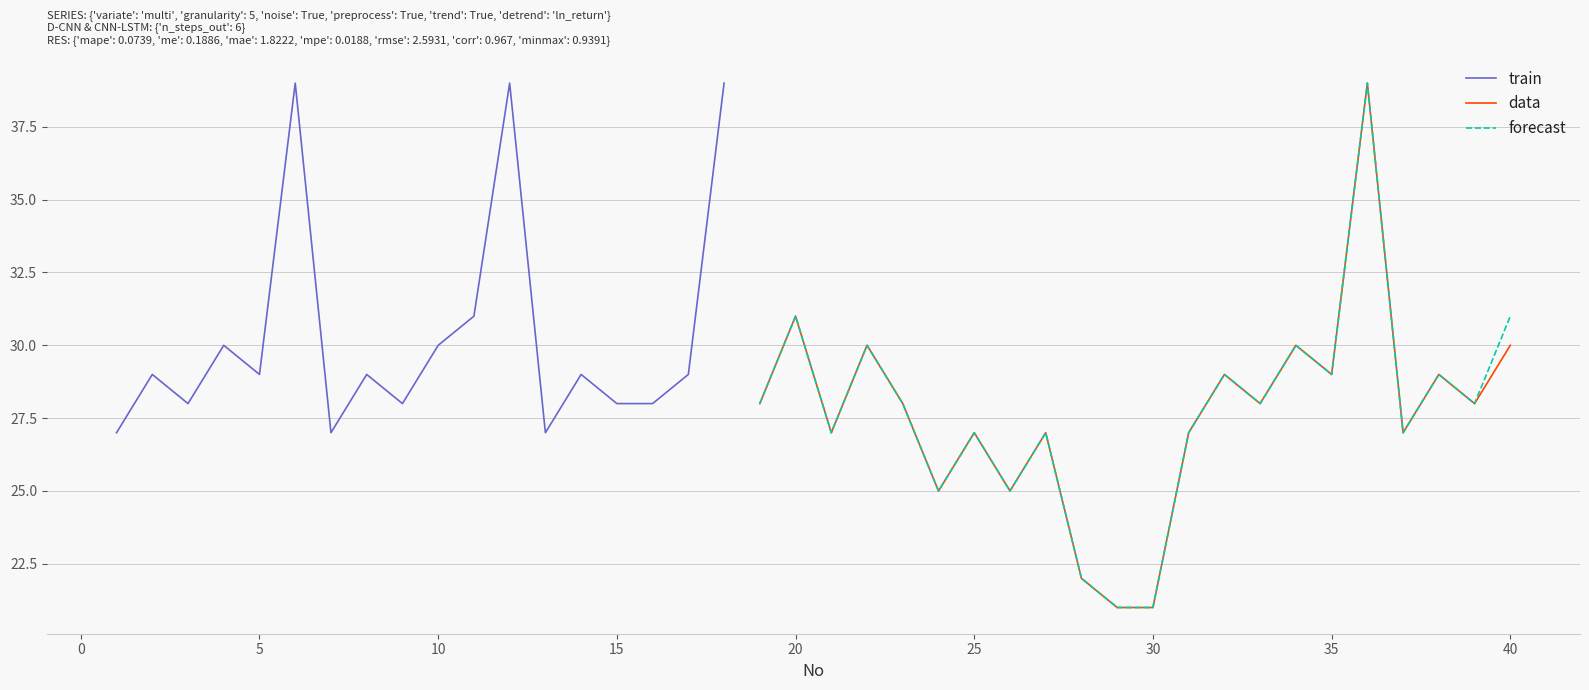

What is the maximum value for forecast?

39